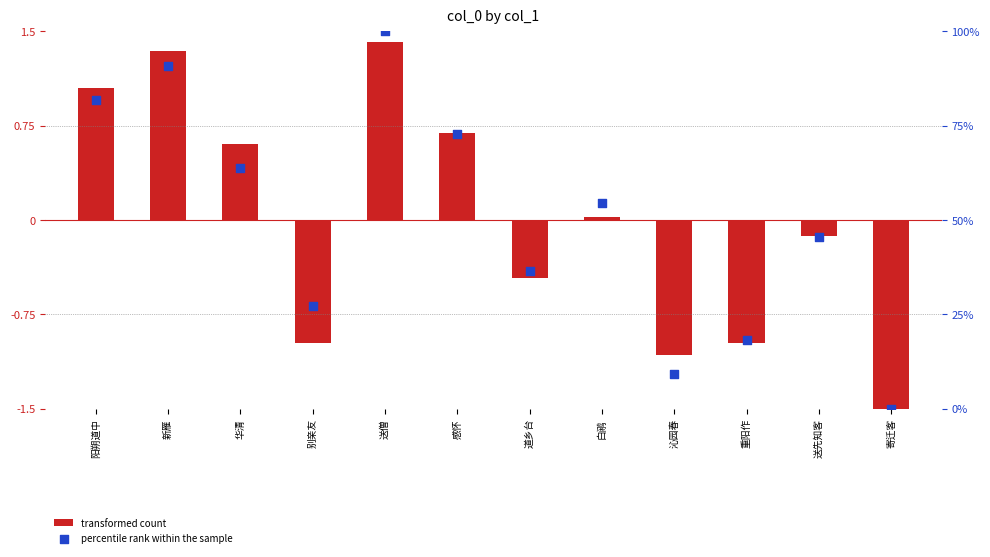

At how many categories does at least one series exceed 90?

2